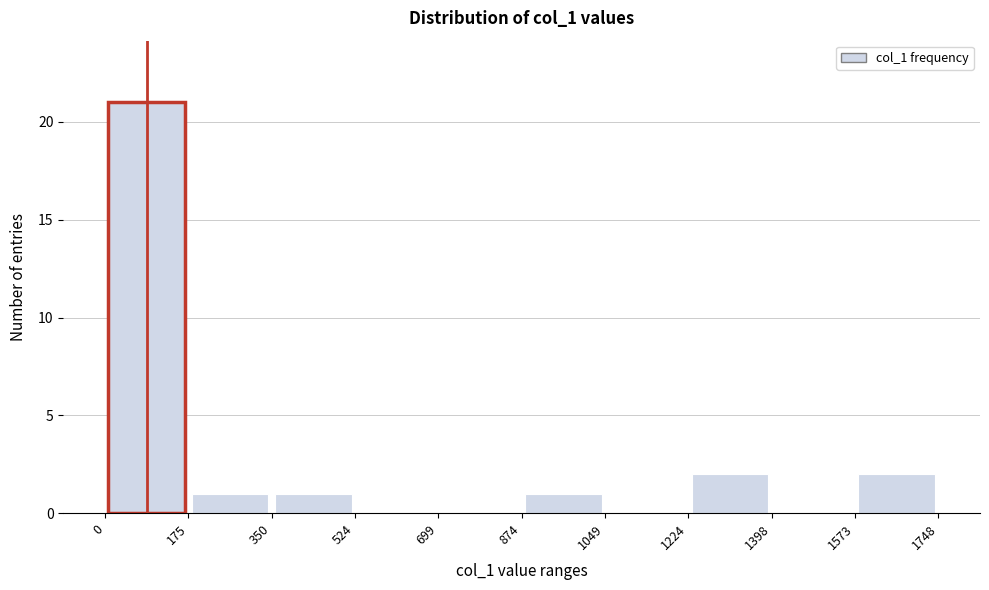

Which range on the x-axis has the tallest bar?

0 to 175